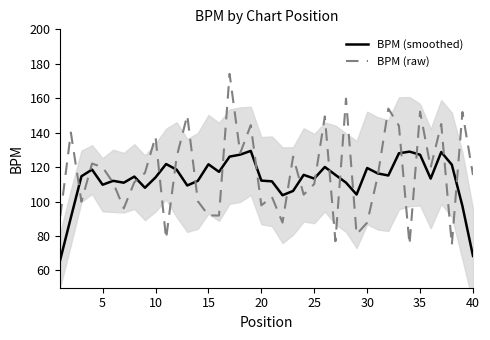

True or false: BPM (smoothed) has a value of 68.4 at 40.

True